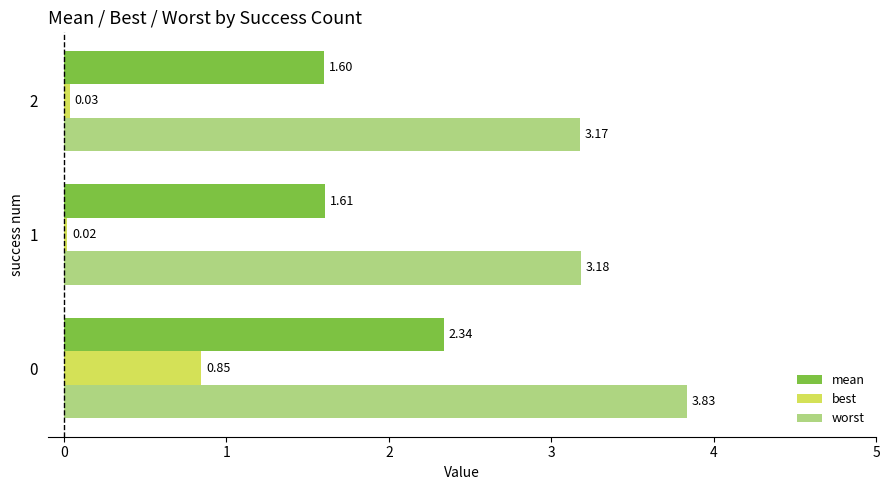

Count the number of data series in this chart.

3